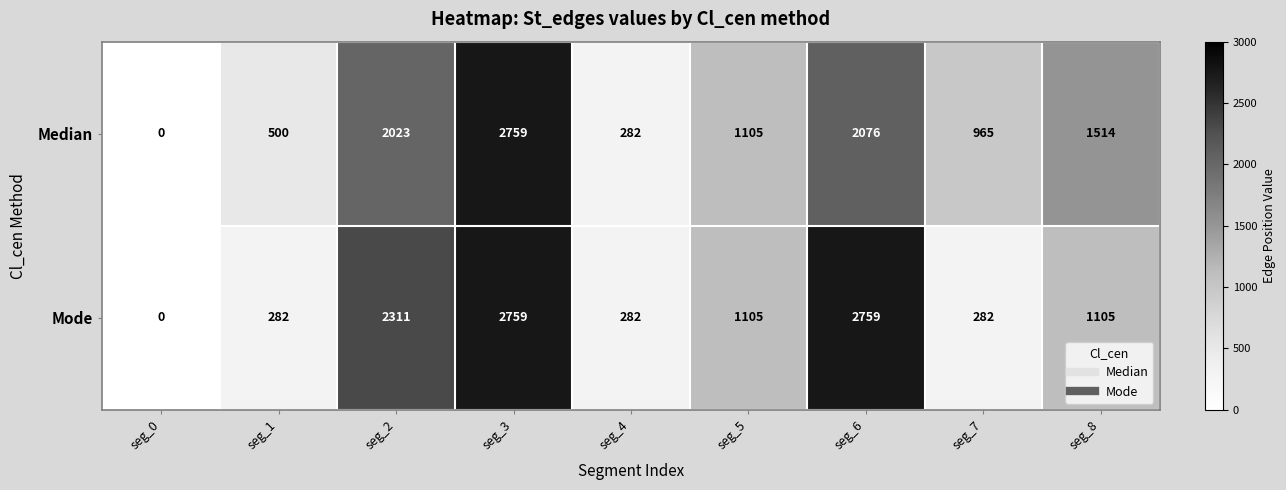

True or false: Median has a value of 801 at seg_1.

False